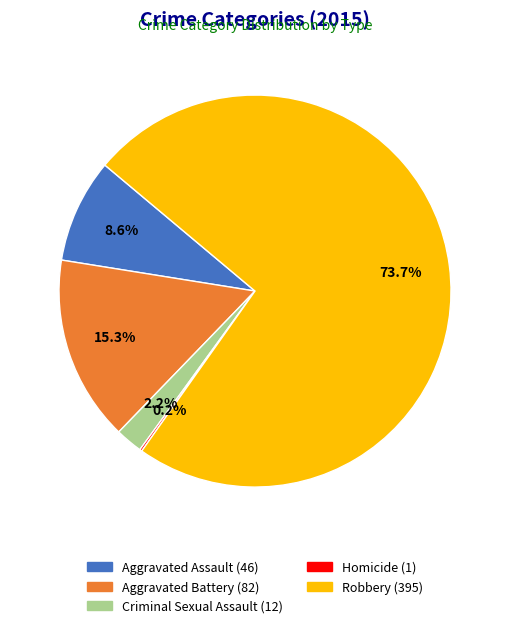

To the nearest percent, what percentage of the pie is Aggravated Battery?

15%